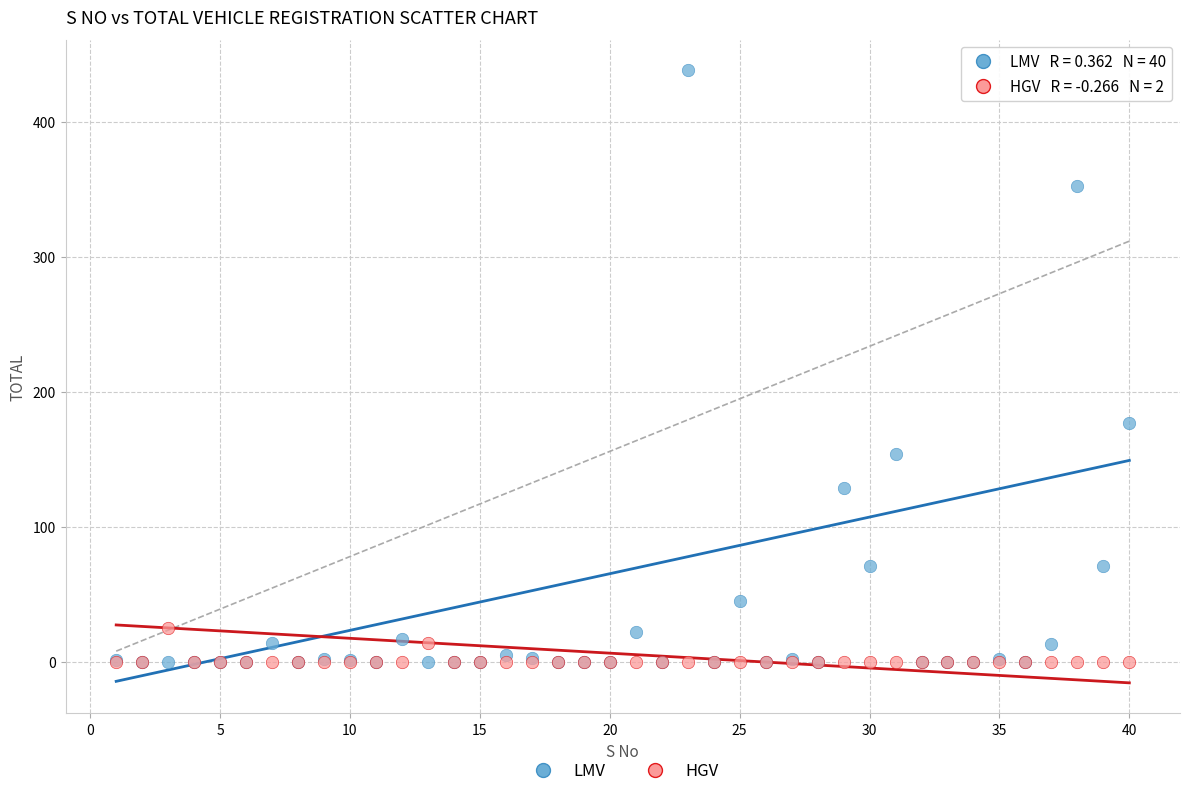

Across all series, what Y value is closest to 219?

177